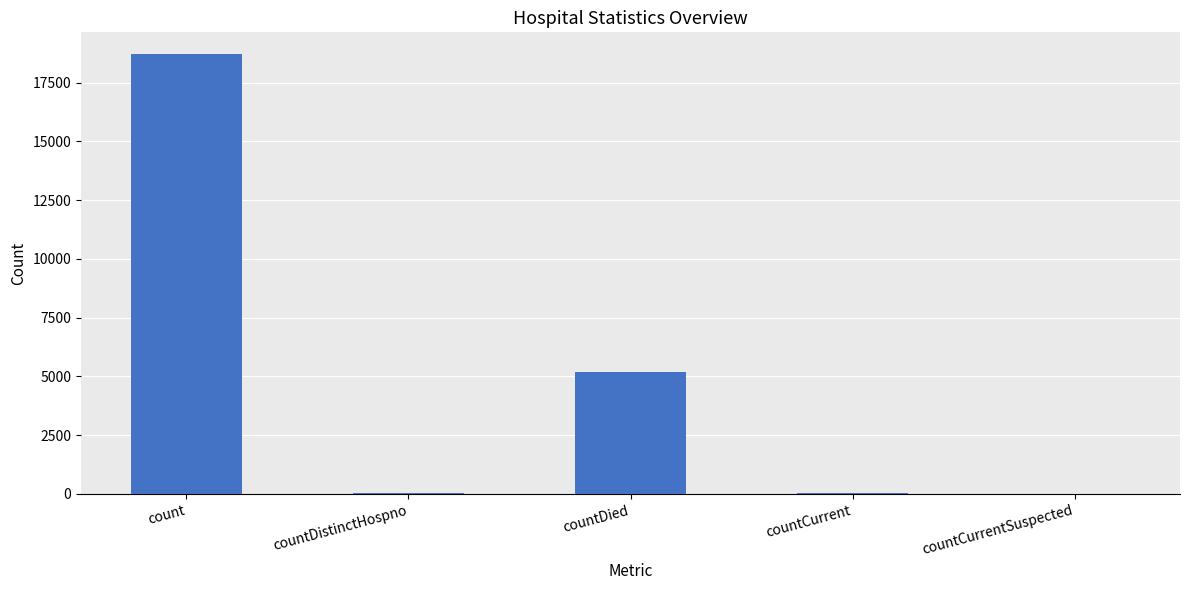

What is the sum of all values?

23962